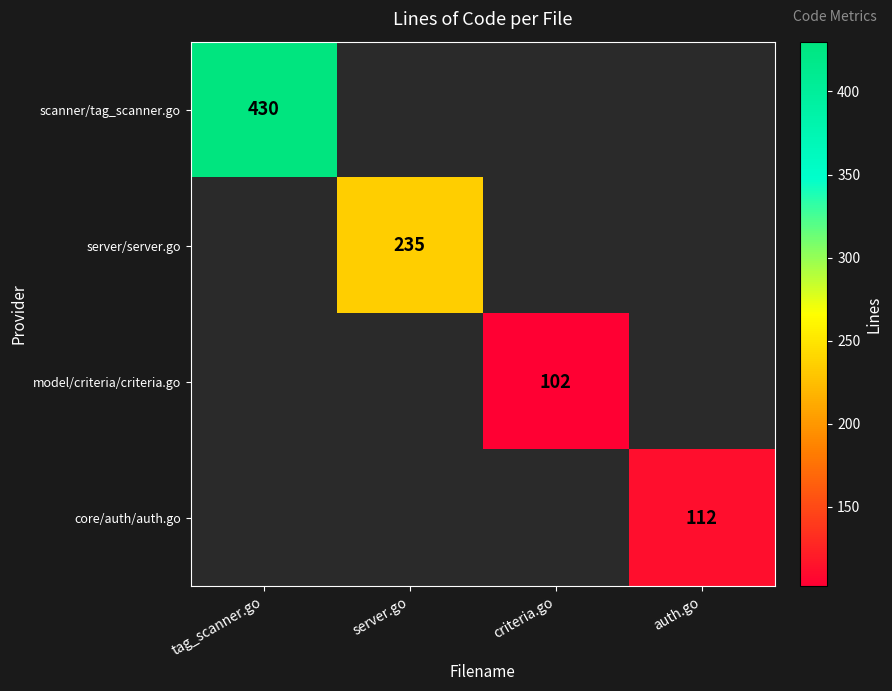

Is the value of server/server.go at server.go greater than the value of scanner/tag_scanner.go at tag_scanner.go?

No